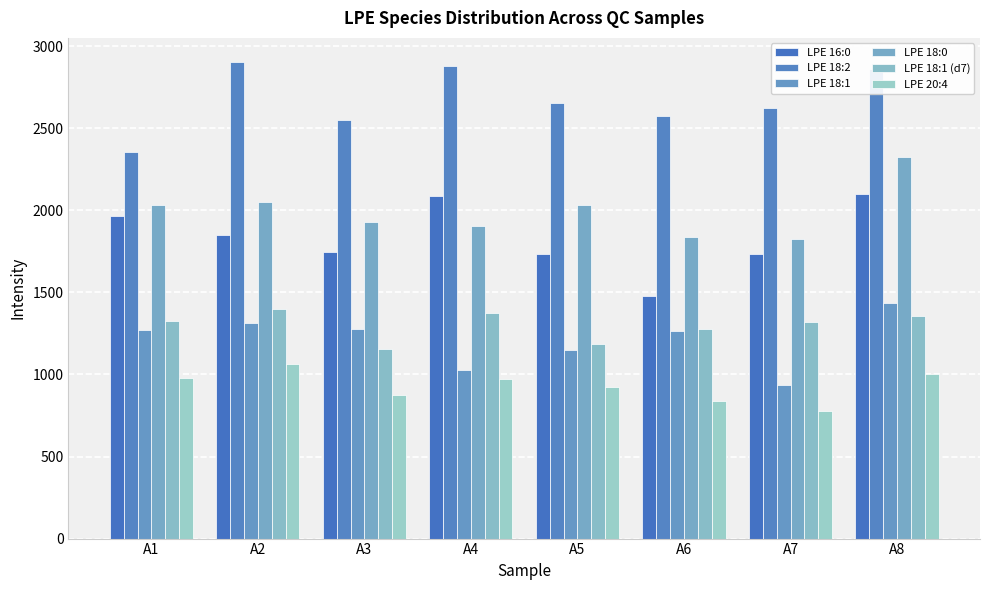

Count the number of data series in this chart.

6